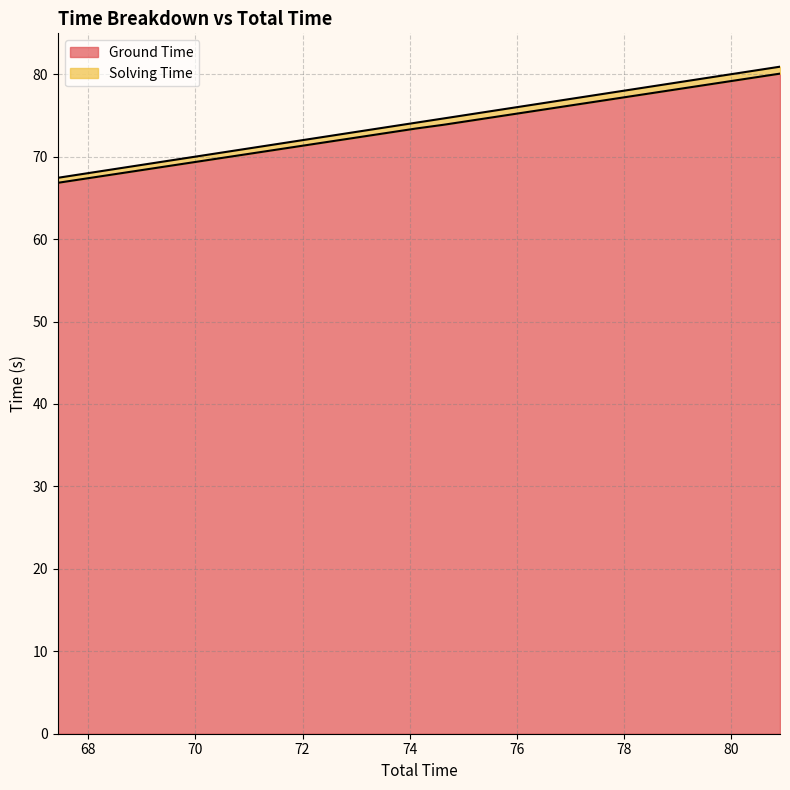

What is the difference between the maximum and minimum values?

13.2